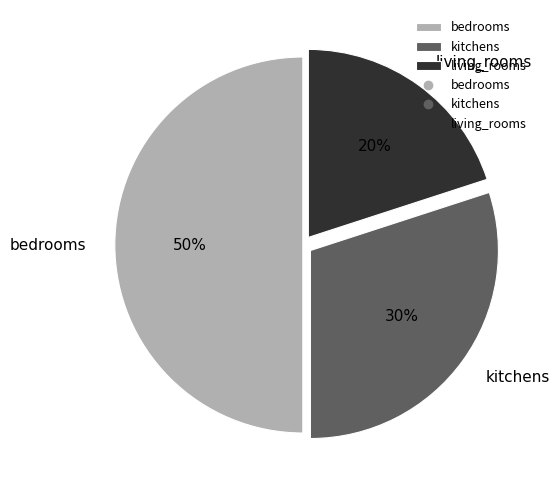

Rank the categories by value from highest to lowest.

bedrooms, kitchens, living_rooms